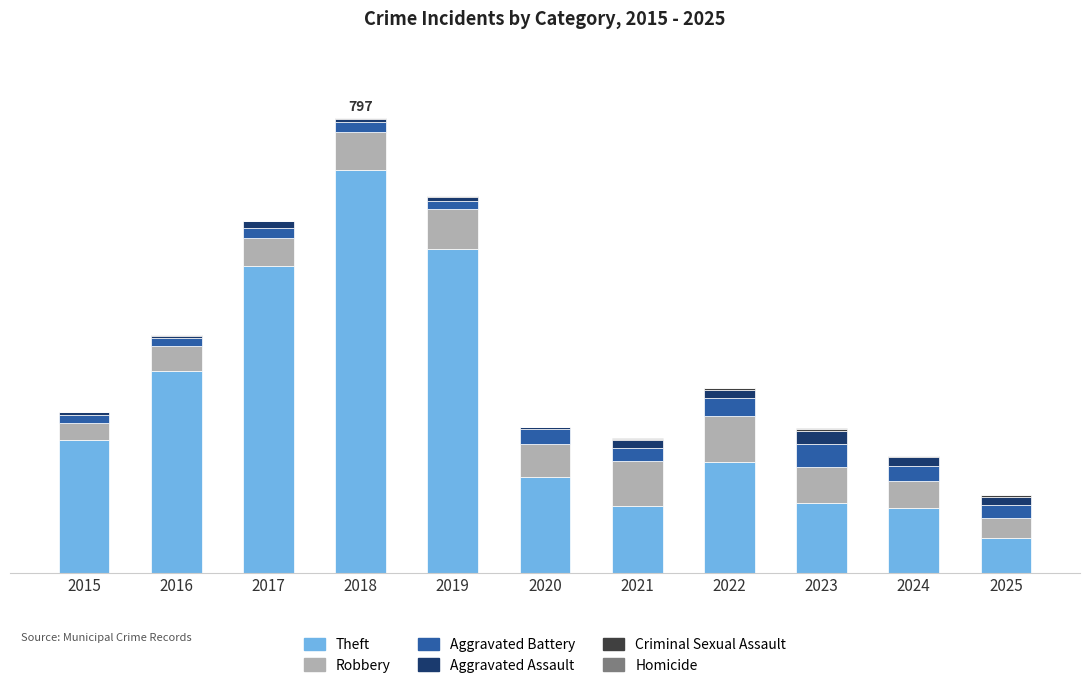

Does the chart contain stacked bars?

Yes